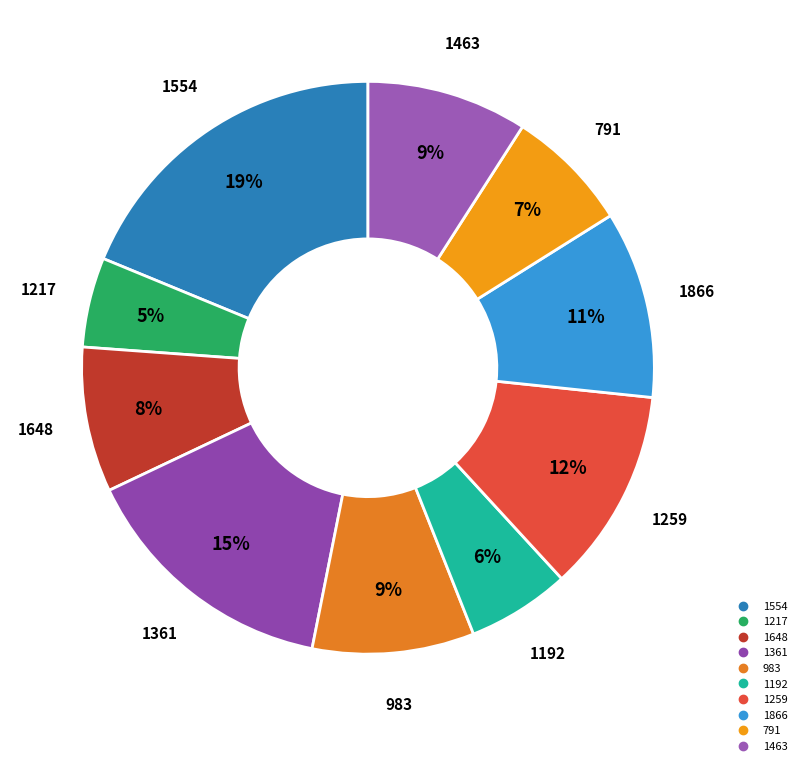

Count the number of slices in the pie.

10